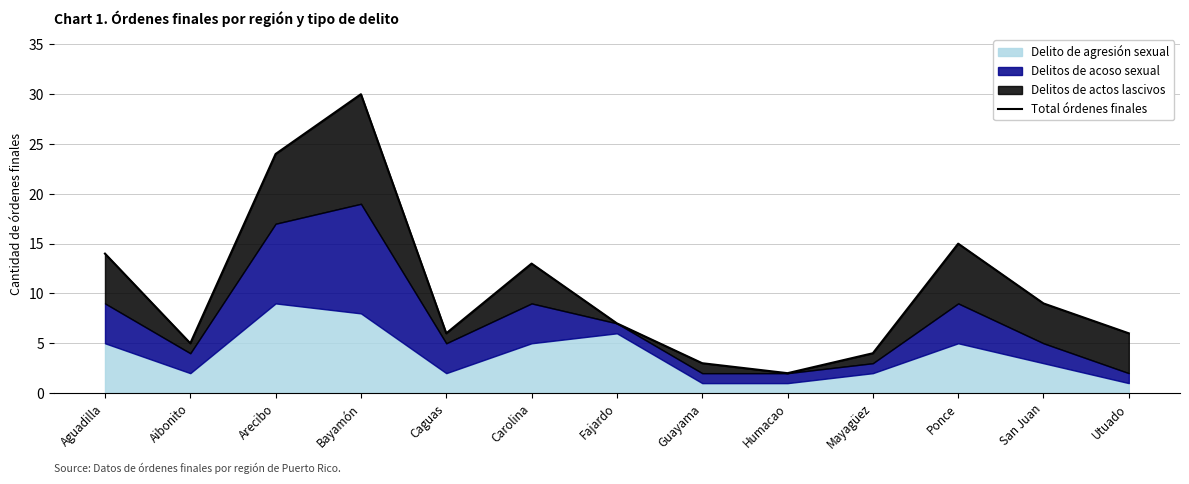

What is the value of the 4th point from the left?

30